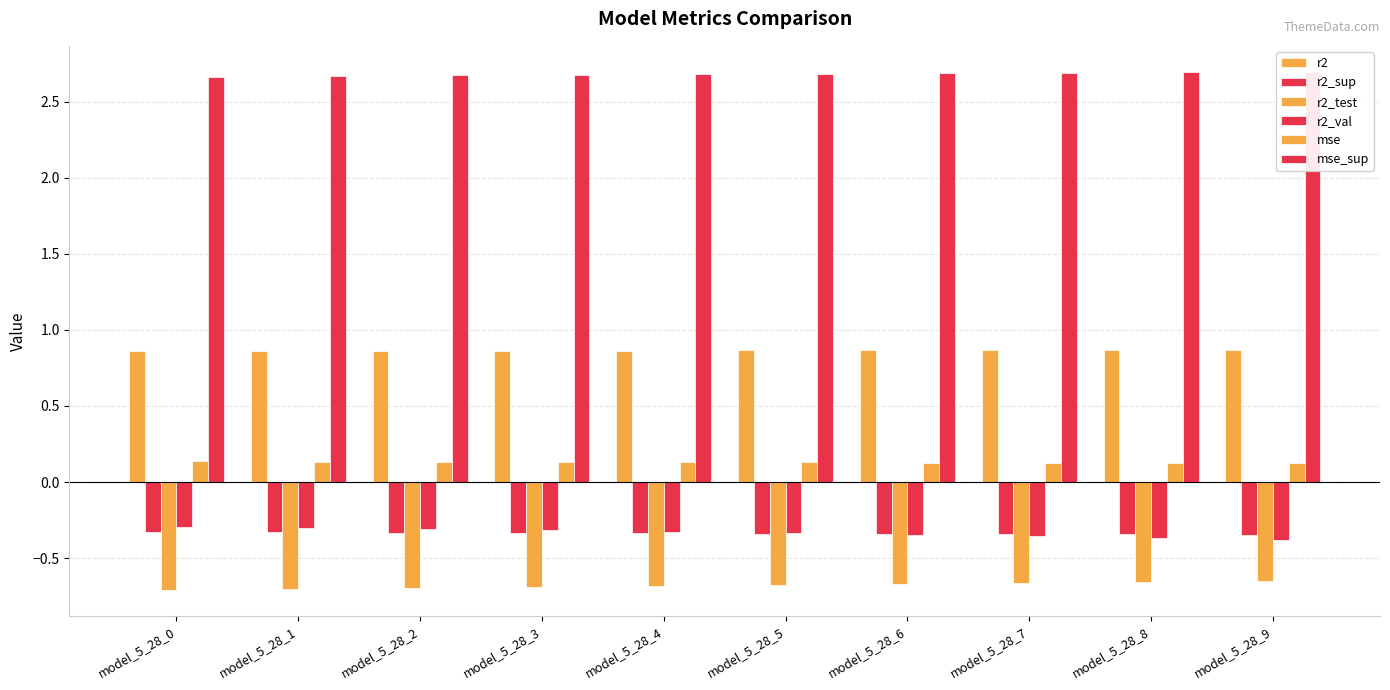

What are all the series names shown in the legend?

r2, r2_sup, r2_test, r2_val, mse, mse_sup